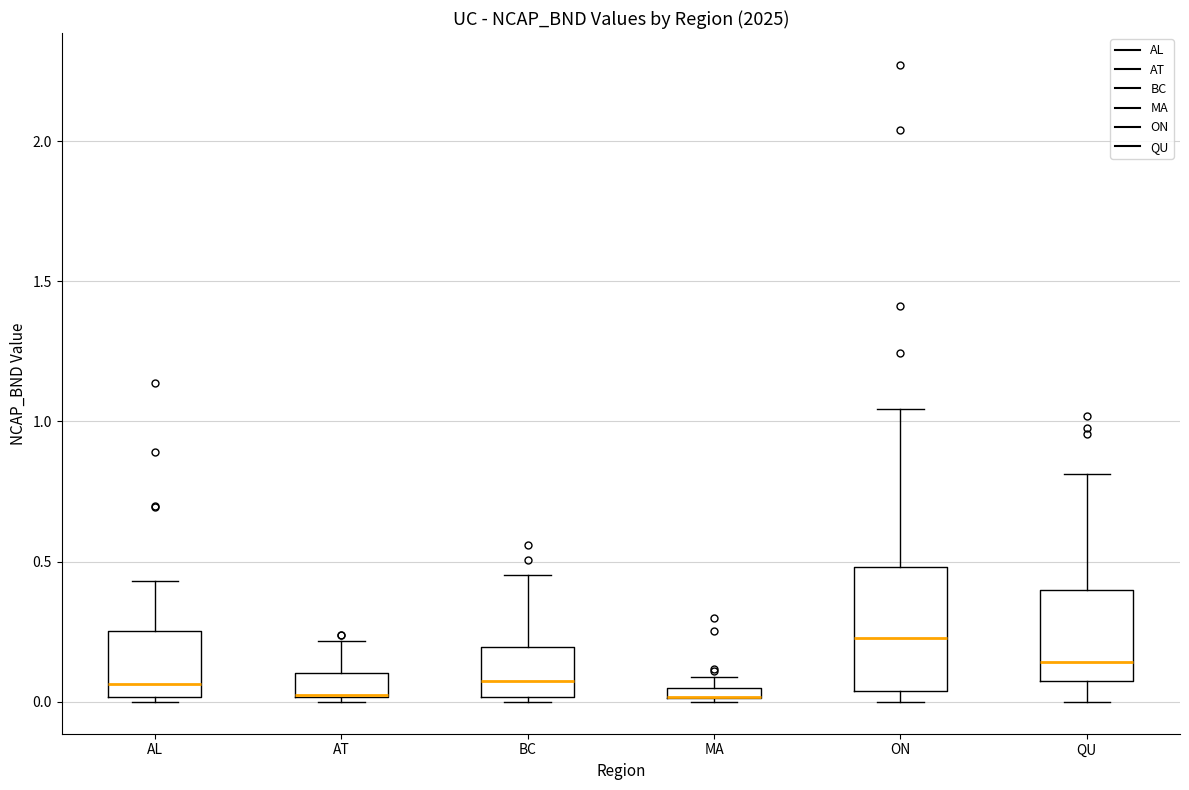

Comparing the boxes themselves (not the whiskers), which one is the tallest?

ON